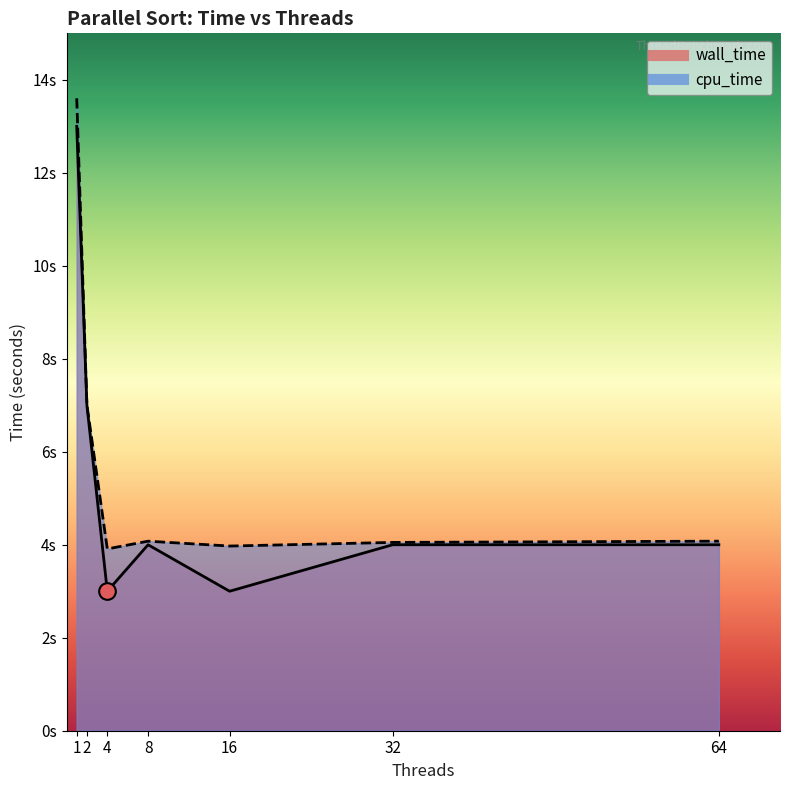

What is the difference between the maximum and minimum values in the wall_time series?

10.0